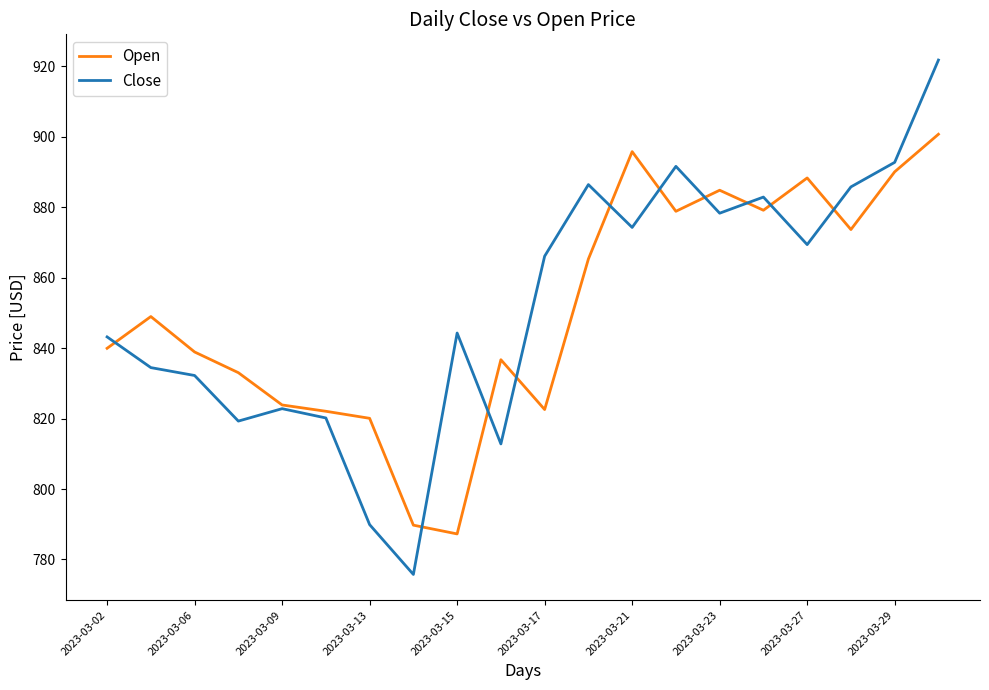

What is the maximum value shown in the chart?

921.8